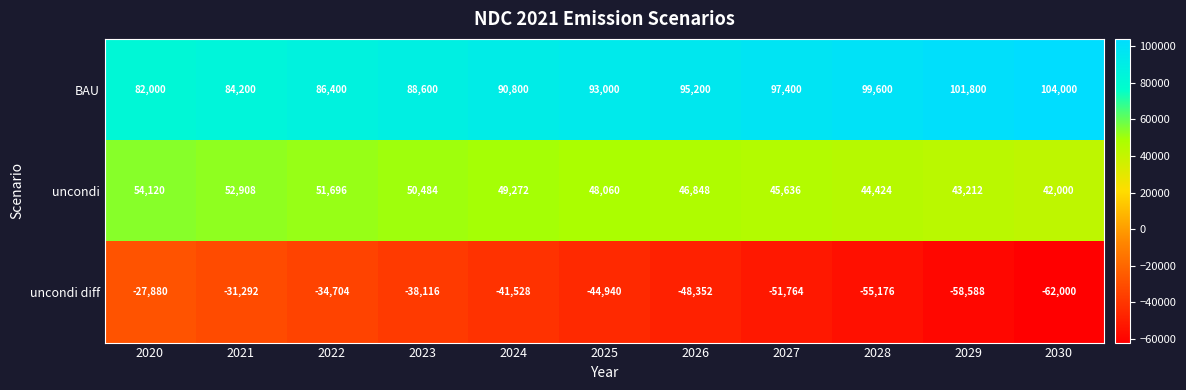

Is the value of uncondi diff at 2023 greater than the value of uncondi at 2027?

No